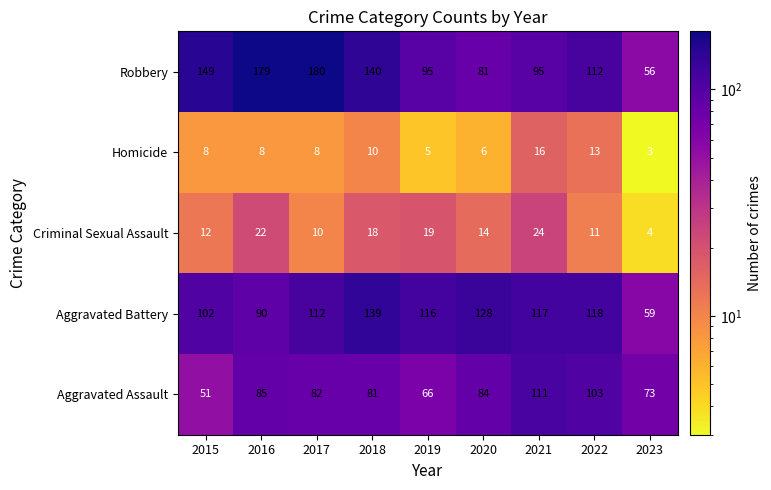

Rank the series at 2015 from highest to lowest value.

Robbery, Aggravated Battery, Aggravated Assault, Criminal Sexual Assault, Homicide